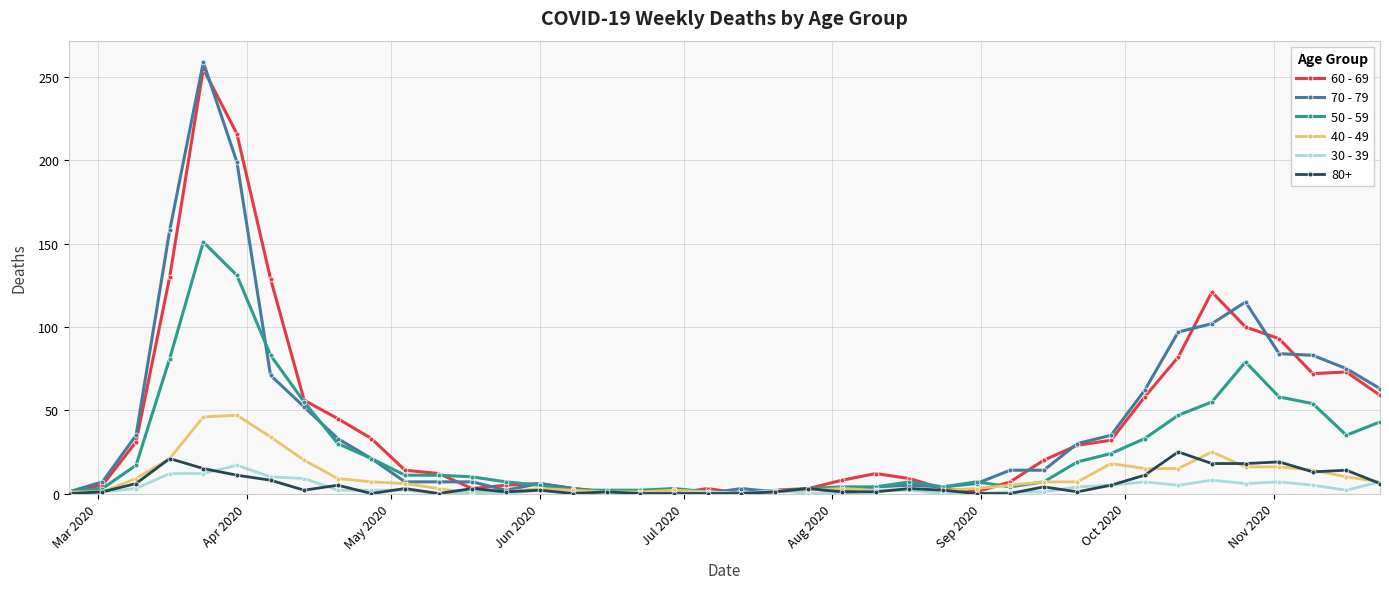

What is the maximum value shown in the chart?

259